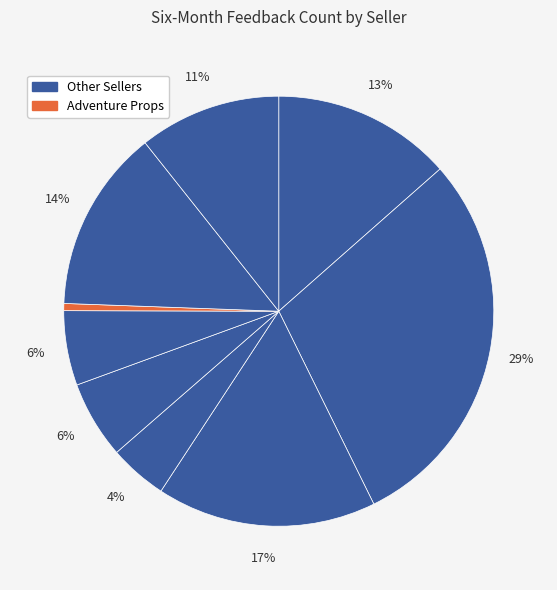

Which slice is the smallest?

Adventure Props